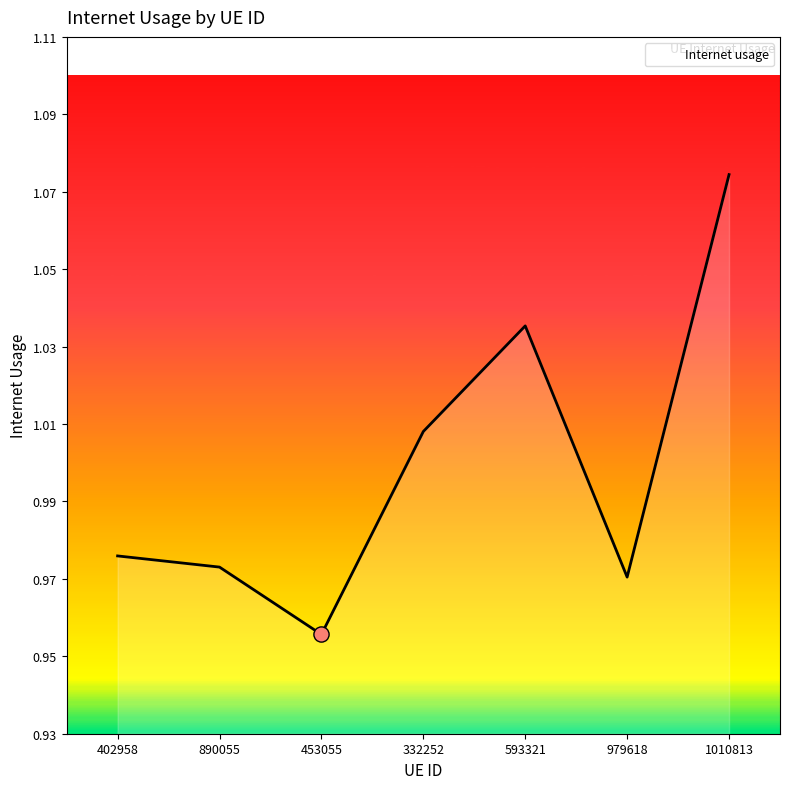

What is the change in value from 402958 to 1010813?

+0.1